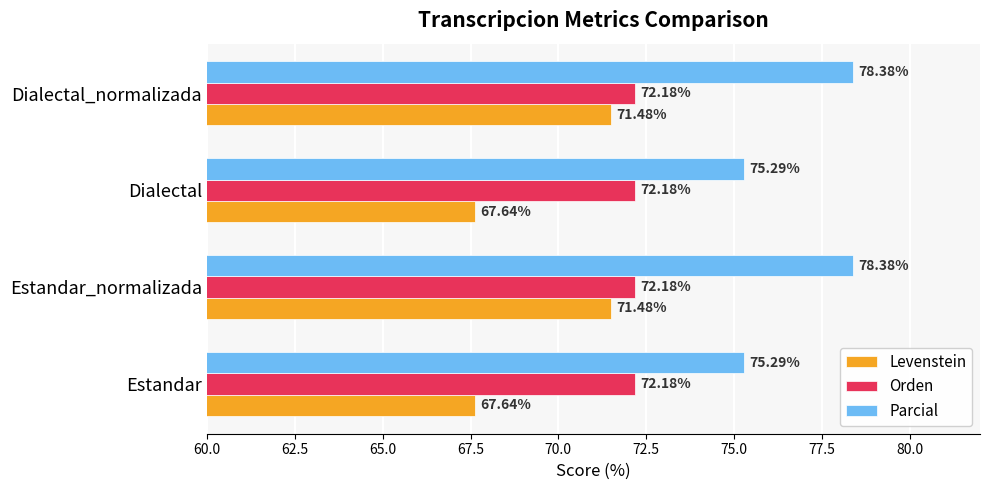

What is the sum of all Levenstein values?

278.2